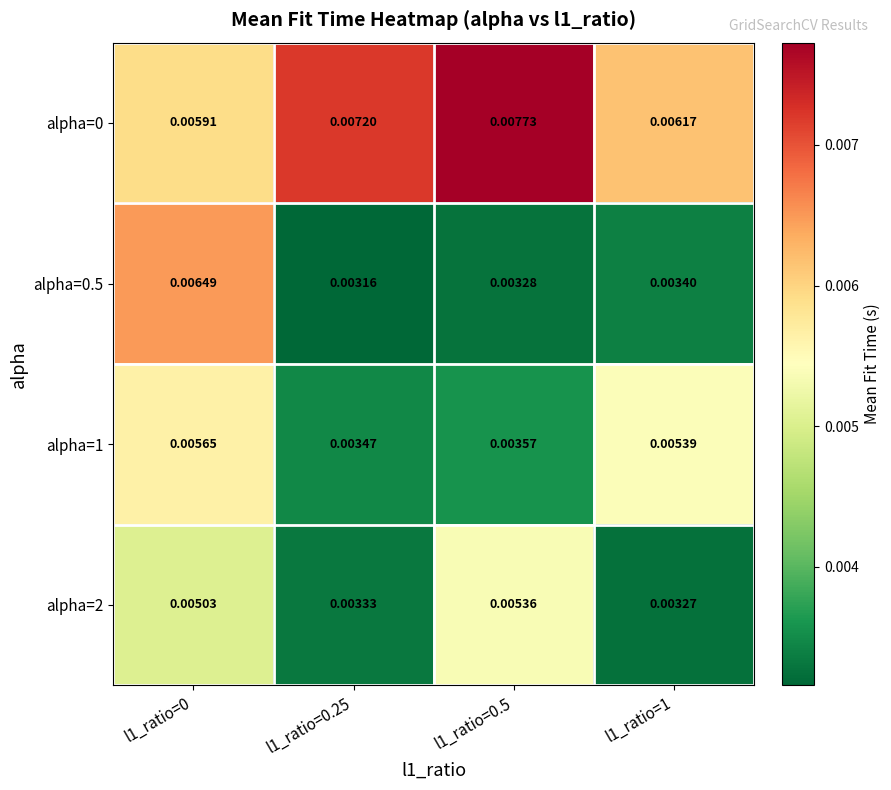

Which series changed the most between l1_ratio=0.5 and l1_ratio=1?

alpha=2